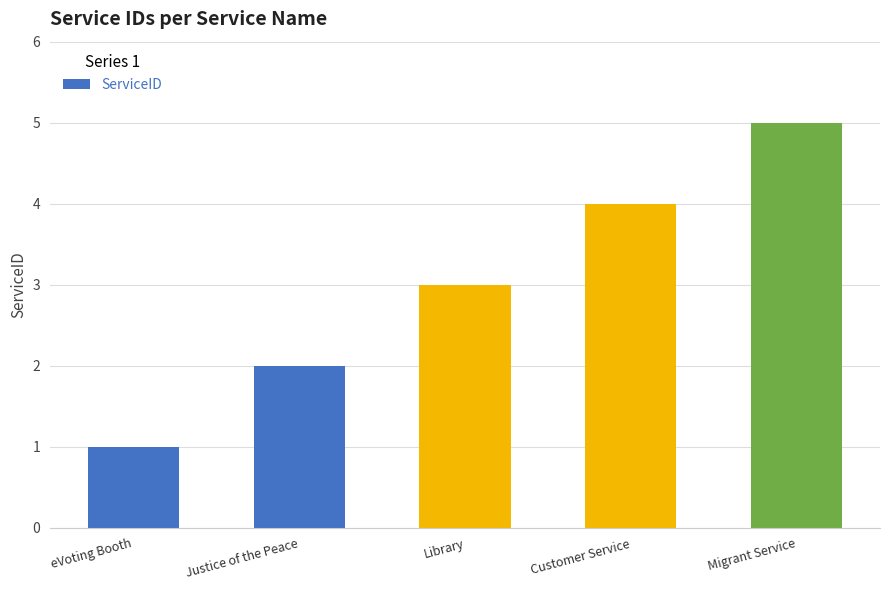

How many data points are less than 3?

2